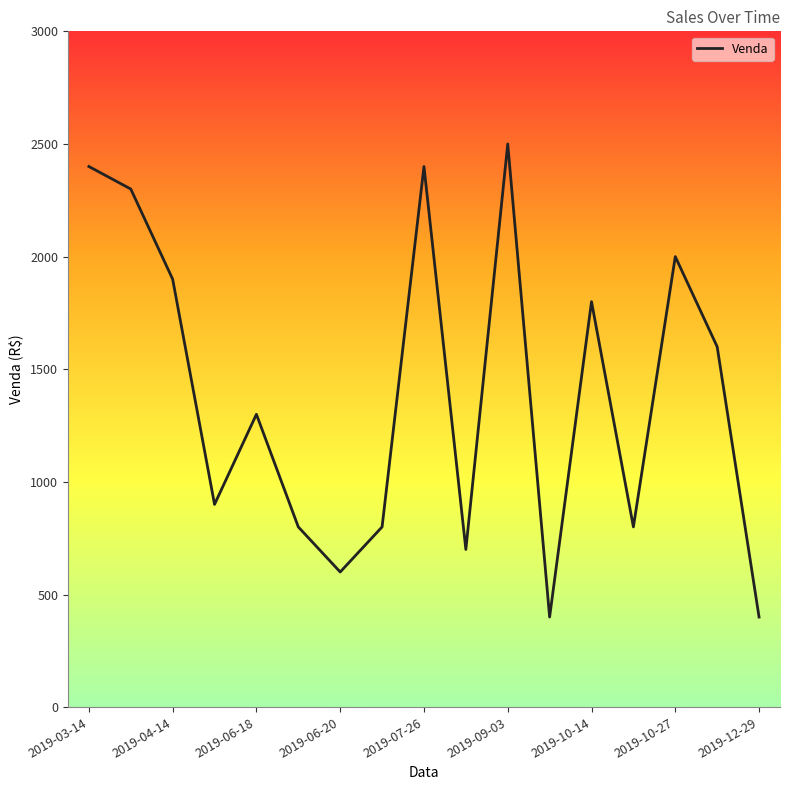

What is the difference between the maximum and minimum values?

2100